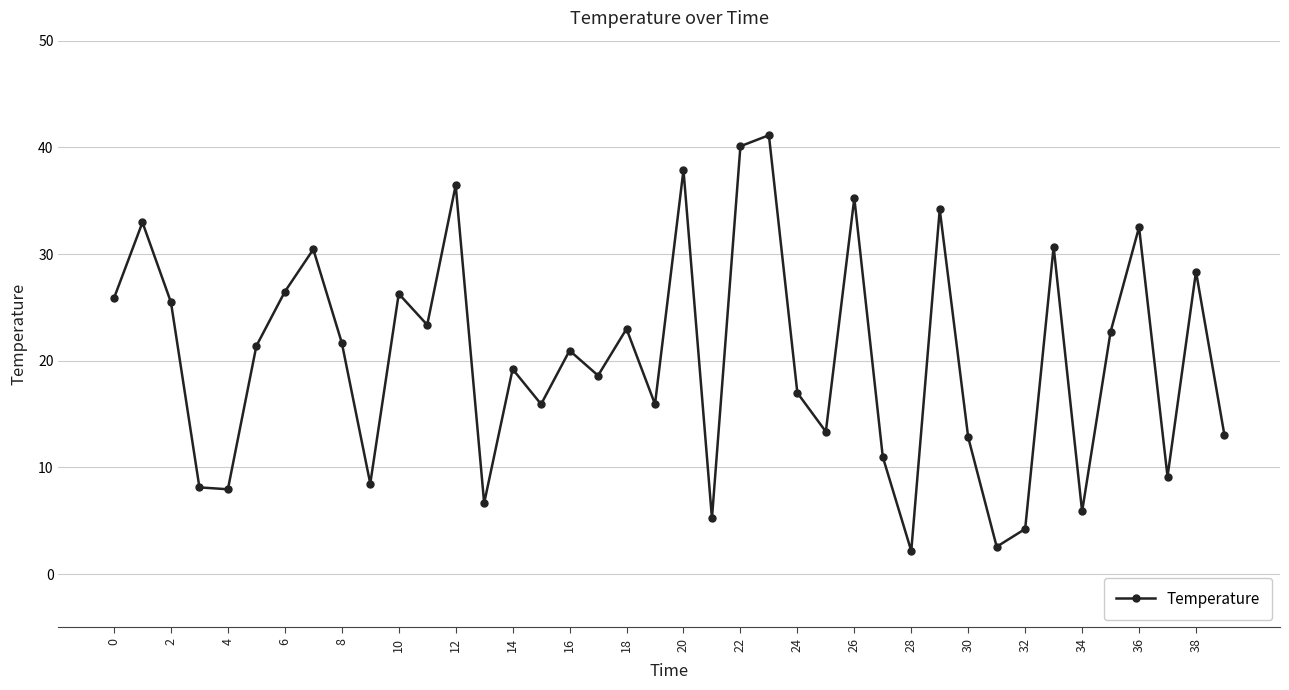

What is the average value?

20.4